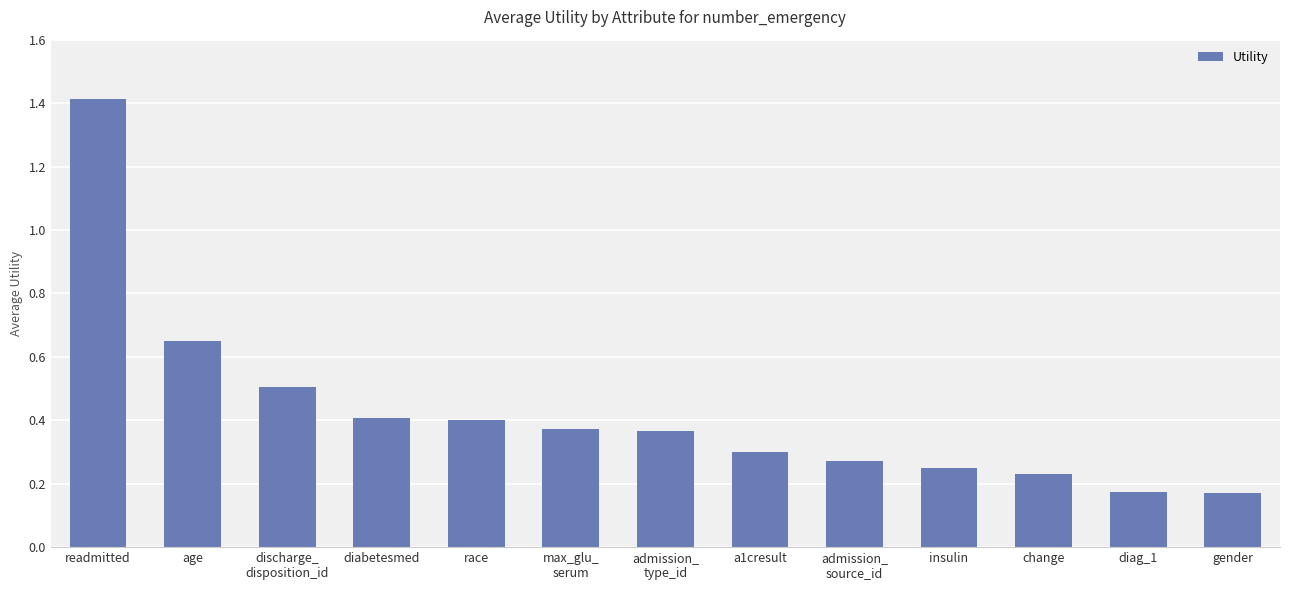

What is the maximum value shown in the chart?

1.4